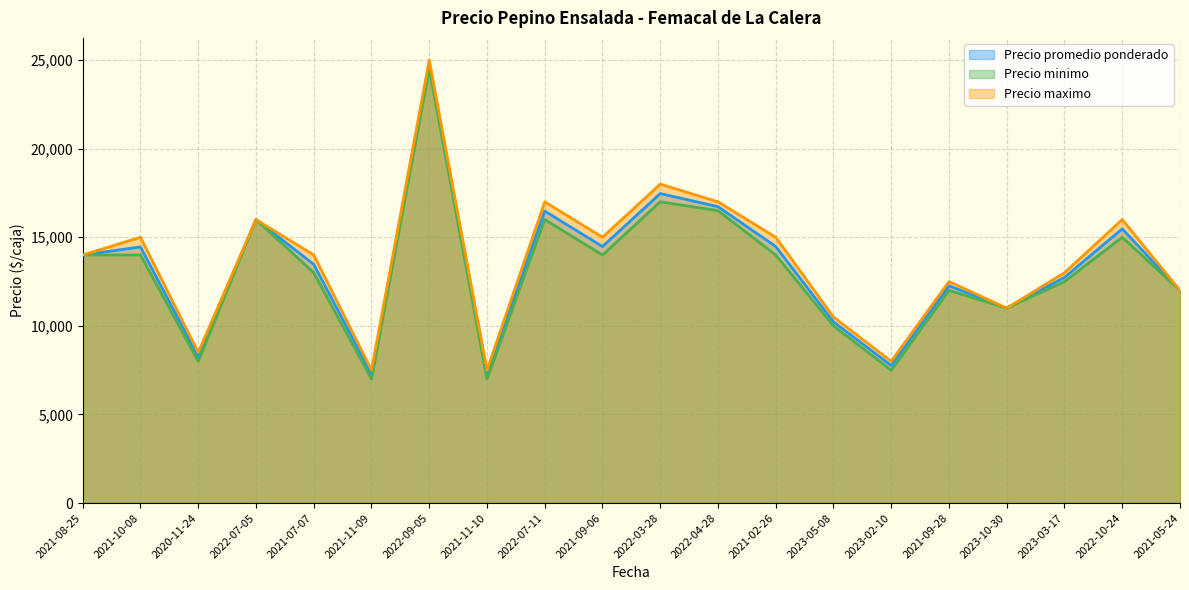

What is the value of the Precio promedio ponderado point at the 15th from the left?

7762